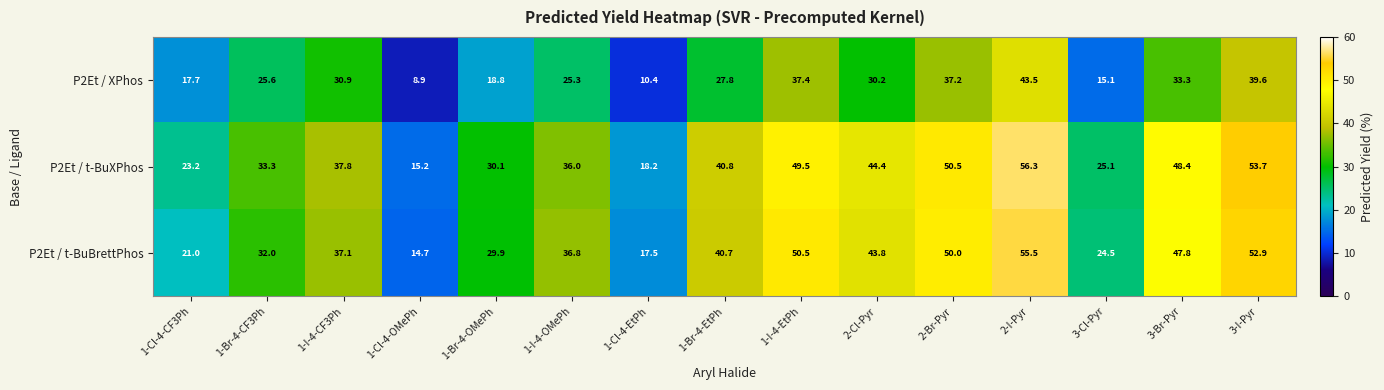

What is the minimum value shown in the chart?

8.9